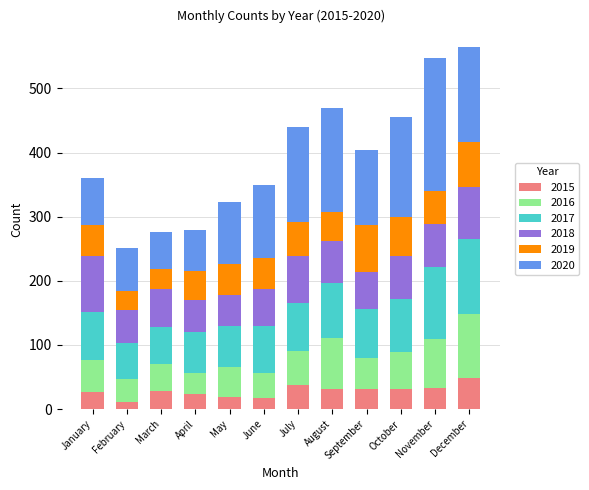

What is the total value across all series at October?

455